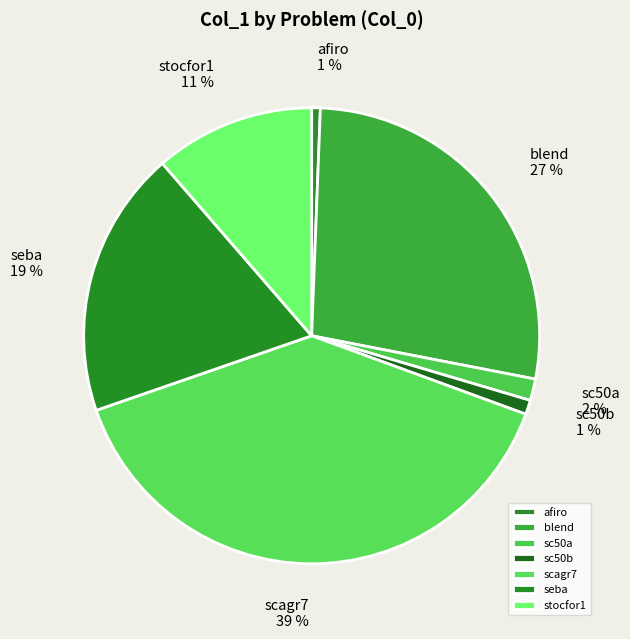

To the nearest percent, what is the difference between the afiro and sc50a slice percentages?

1%